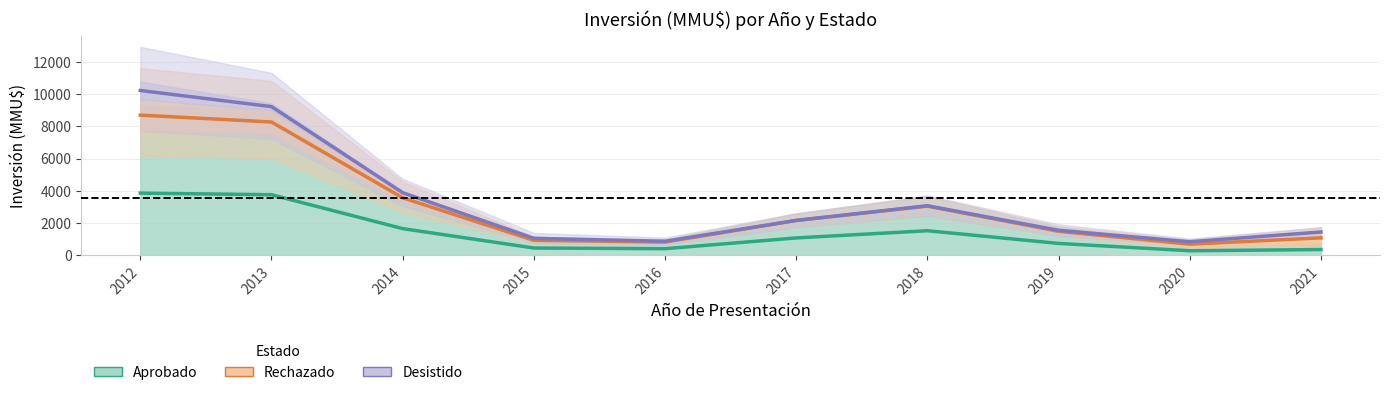

True or false: Rechazado has a value of 2162.9 at 2017.

True